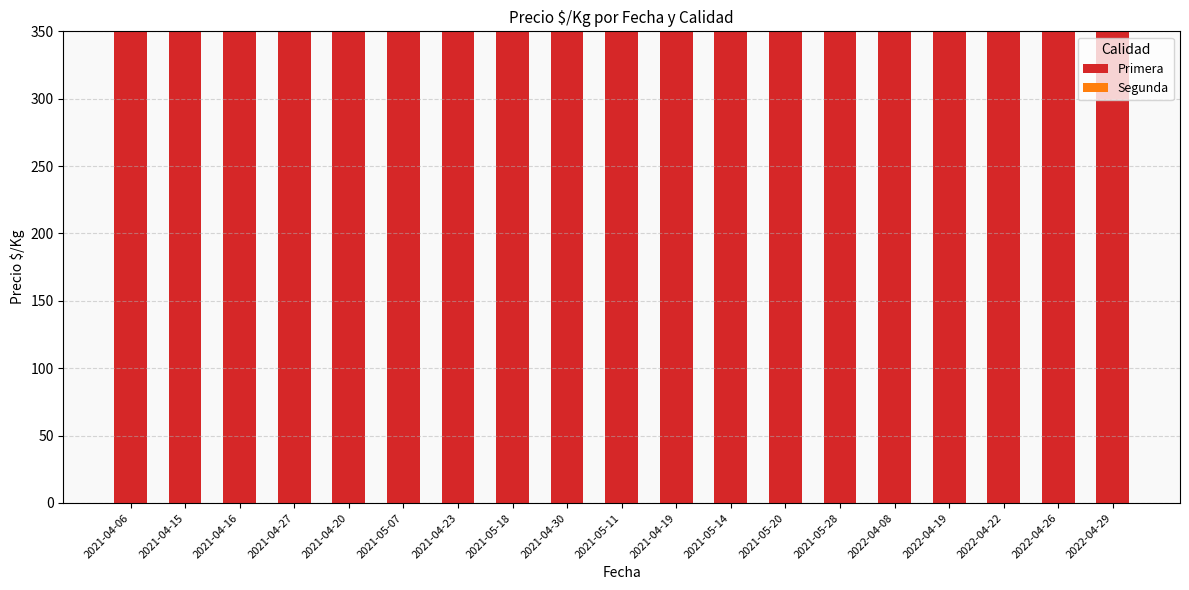

What position from the left is 2021-05-18?

8